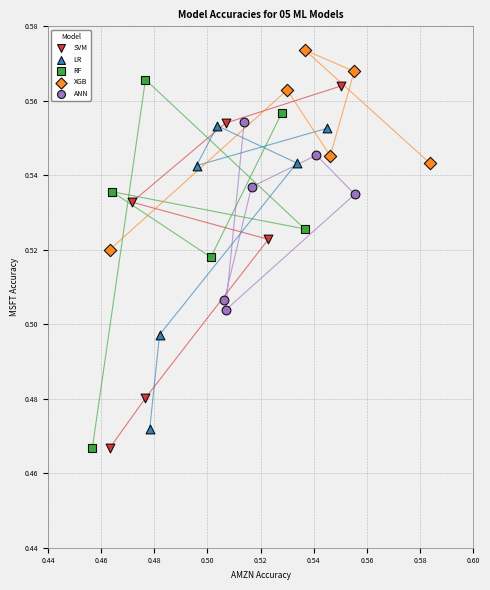

Which series has the largest Y range (max minus min)?

RF